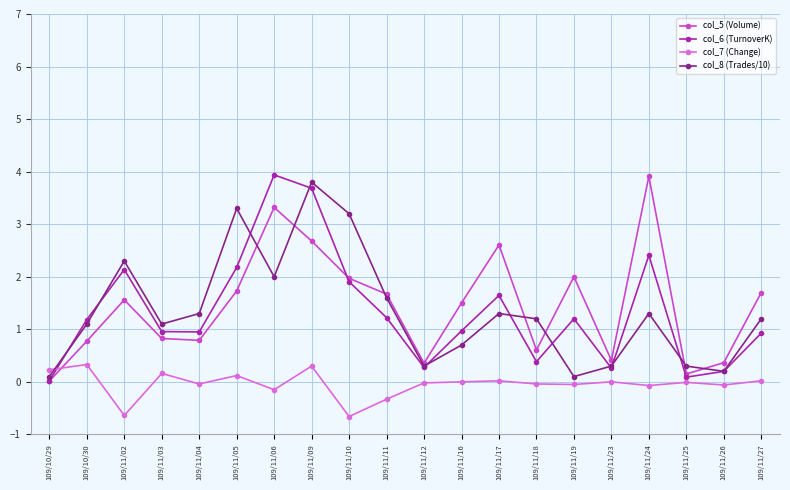

What is the spread (max minus min) of values at 109/11/11?

2.0